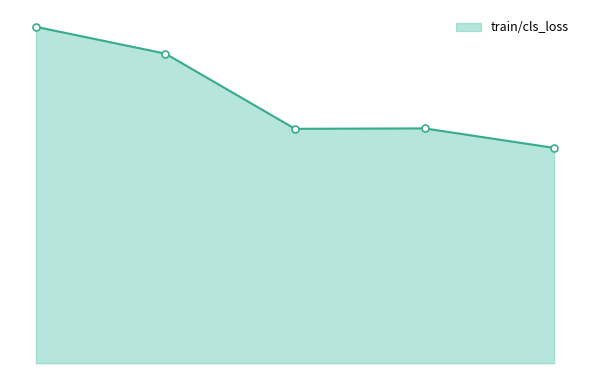

List the labels in order of value, smallest first.

5, 3, 4, 2, 1